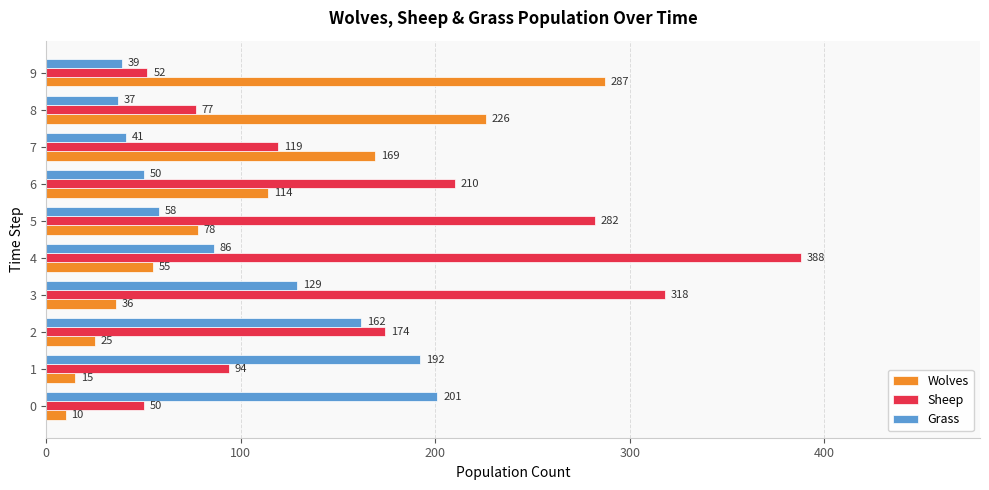

What is the difference between the second highest and minimum values in the Grass series?

155